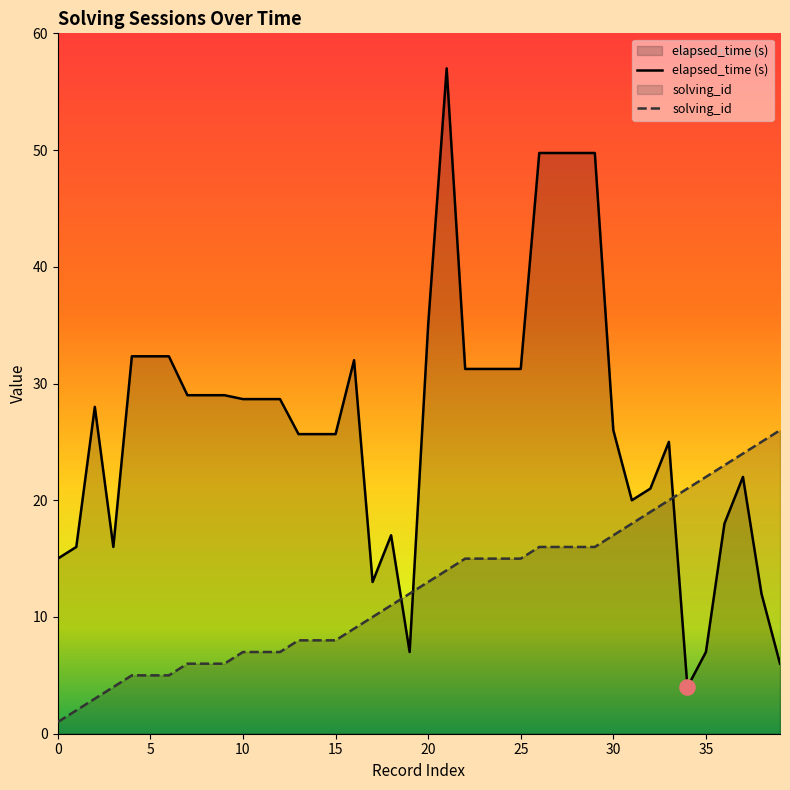

What are all the series names shown in the legend?

solving_id, elapsed_time